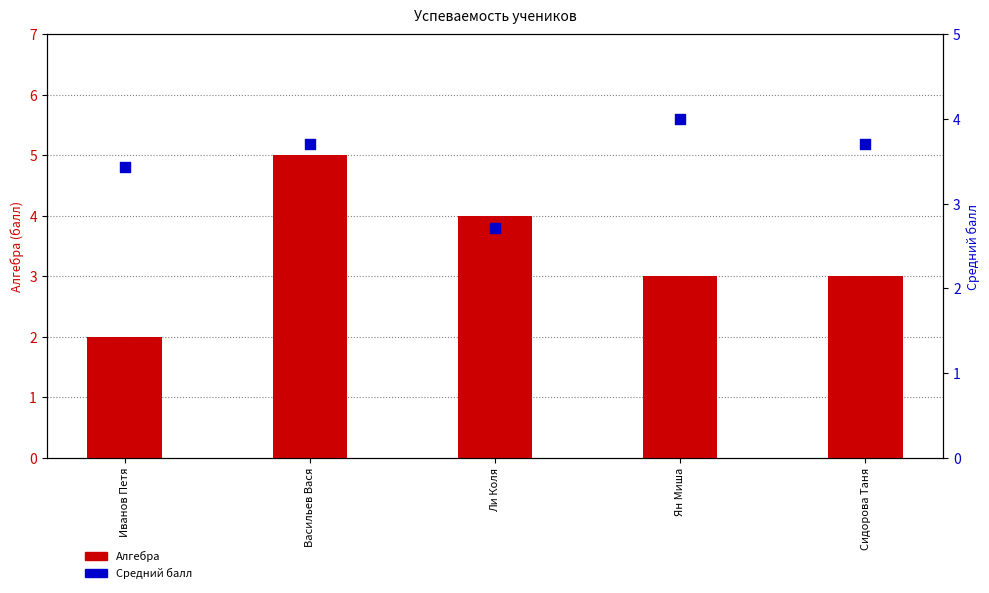

Which series contains the lowest Y value?

Алгебра